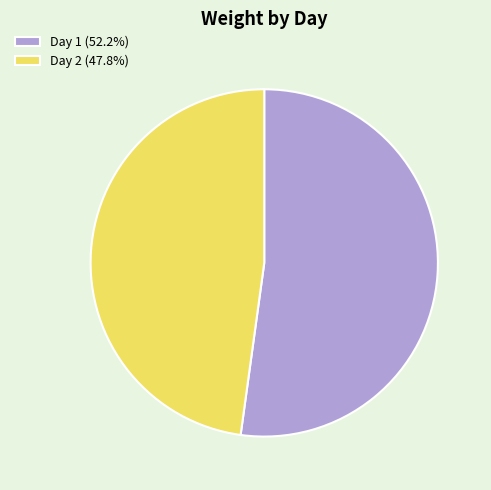

Which slice represents more than half of the pie?

Day 1